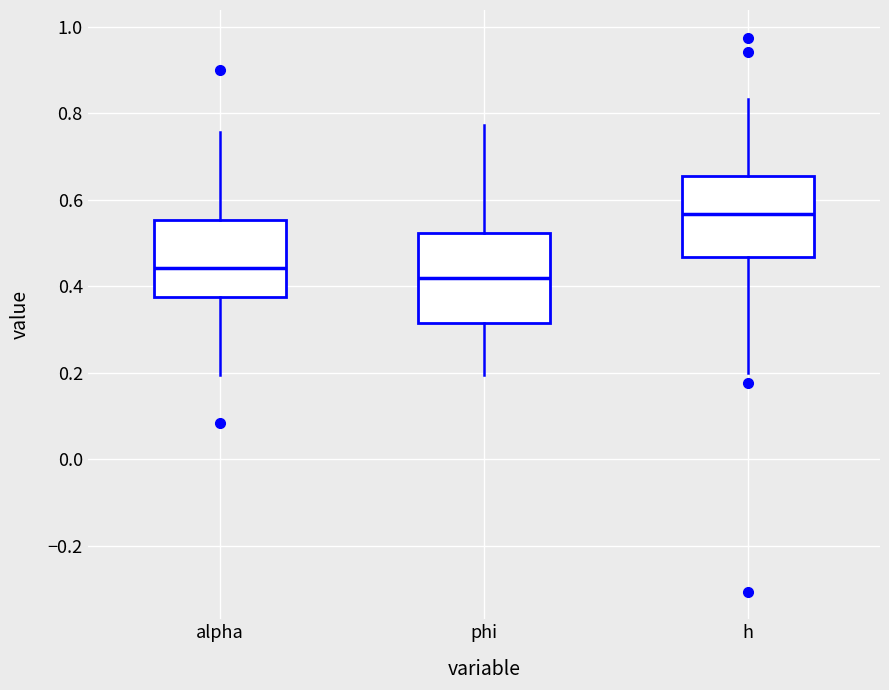

Where is the upper edge of the box for phi on the y-axis? The values are not printed on the chart, so give them approximately, as read against the axis.

0.52